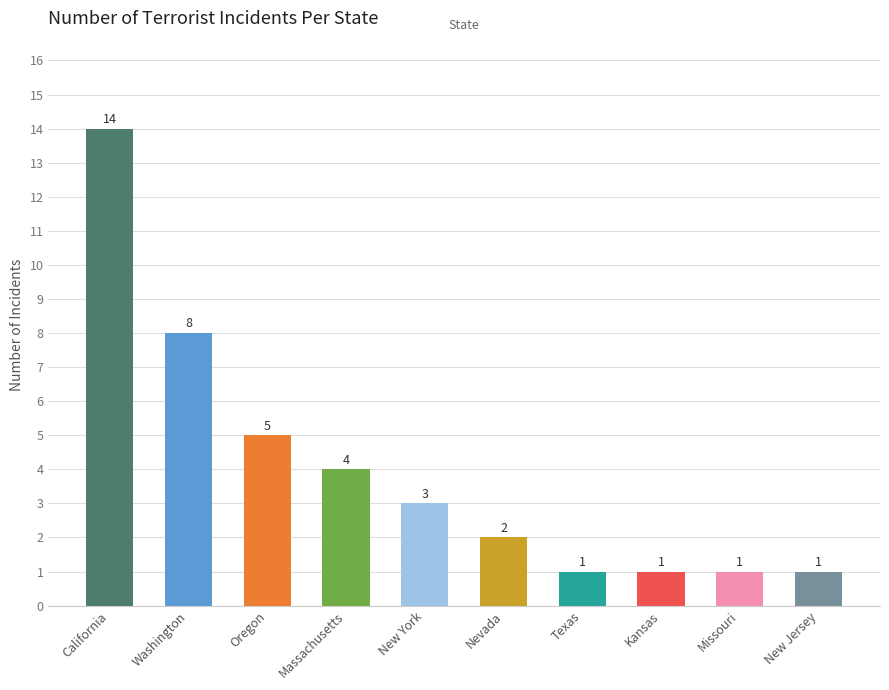

Between California and Washington, which is larger?

California